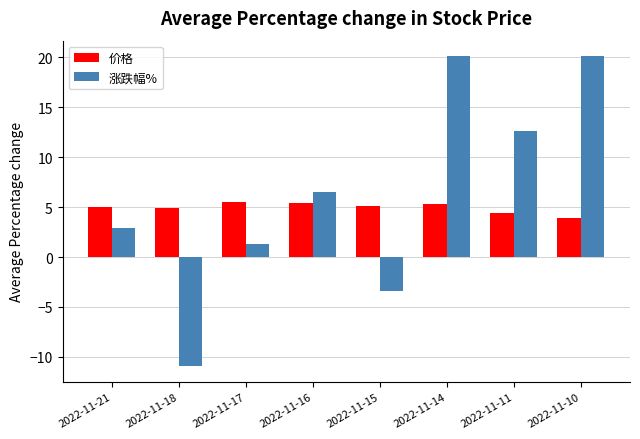

What is the minimum value shown in the chart?

-10.9